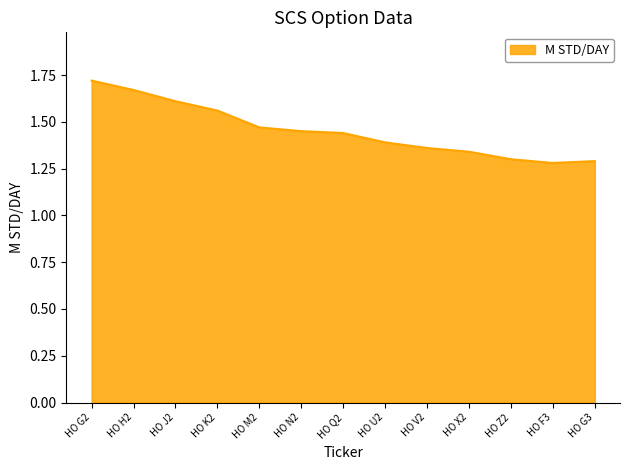

Between HO J2 and HO X2, which is larger?

HO J2